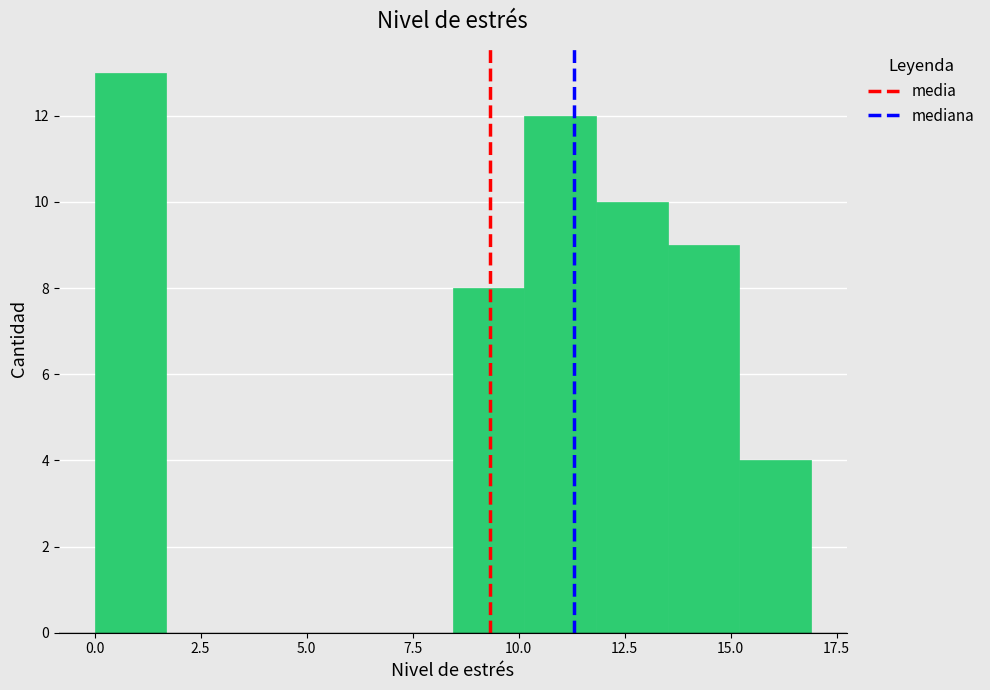

Around what value on the x-axis is the tallest bar? Give the approximate position of its centre, as read against the axis.

1.0